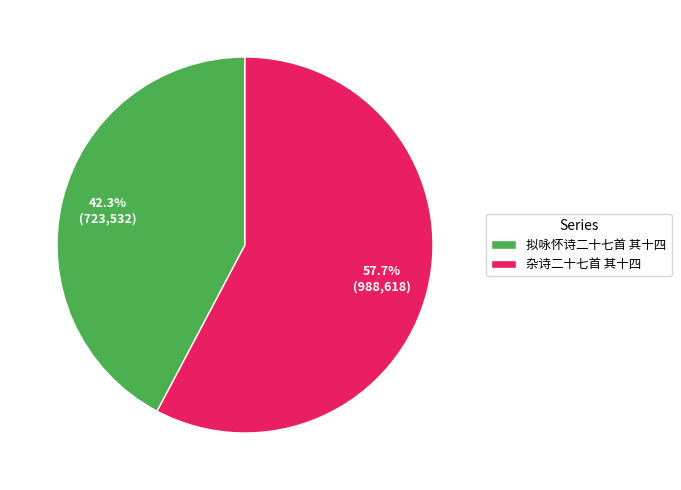

To the nearest percent, what portion does 拟咏怀诗二十七首 其十四 represent?

42%